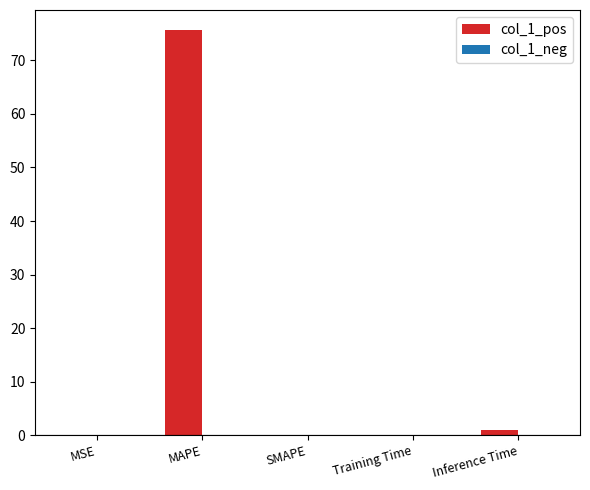

At which category does the chart reach its peak across all series?

MAPE